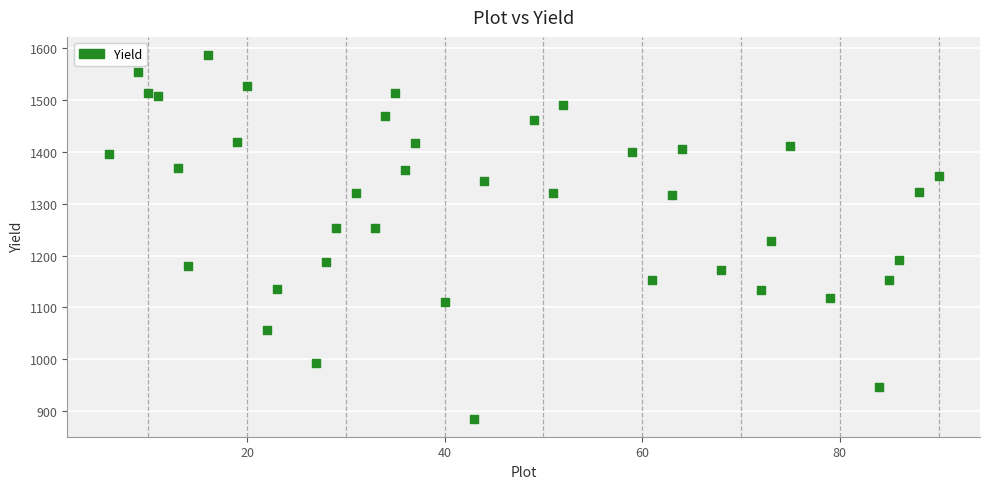

What Y value in the scatter plot is closest to 1236?

1227.8